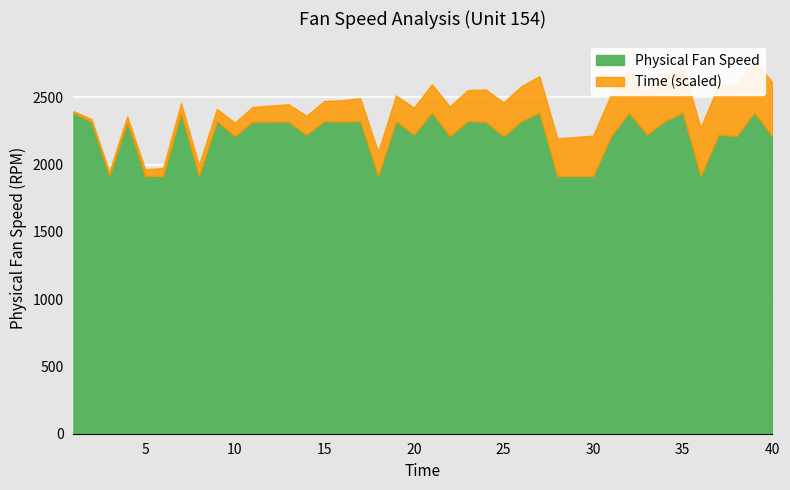

At which category does Physical Fan Speed reach its first local peak?

4